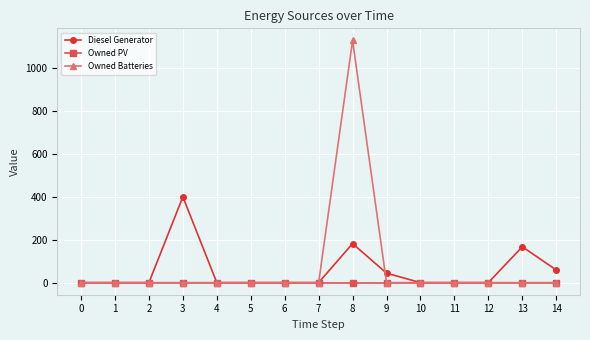

Is this an area chart (filled region under the line)?

No